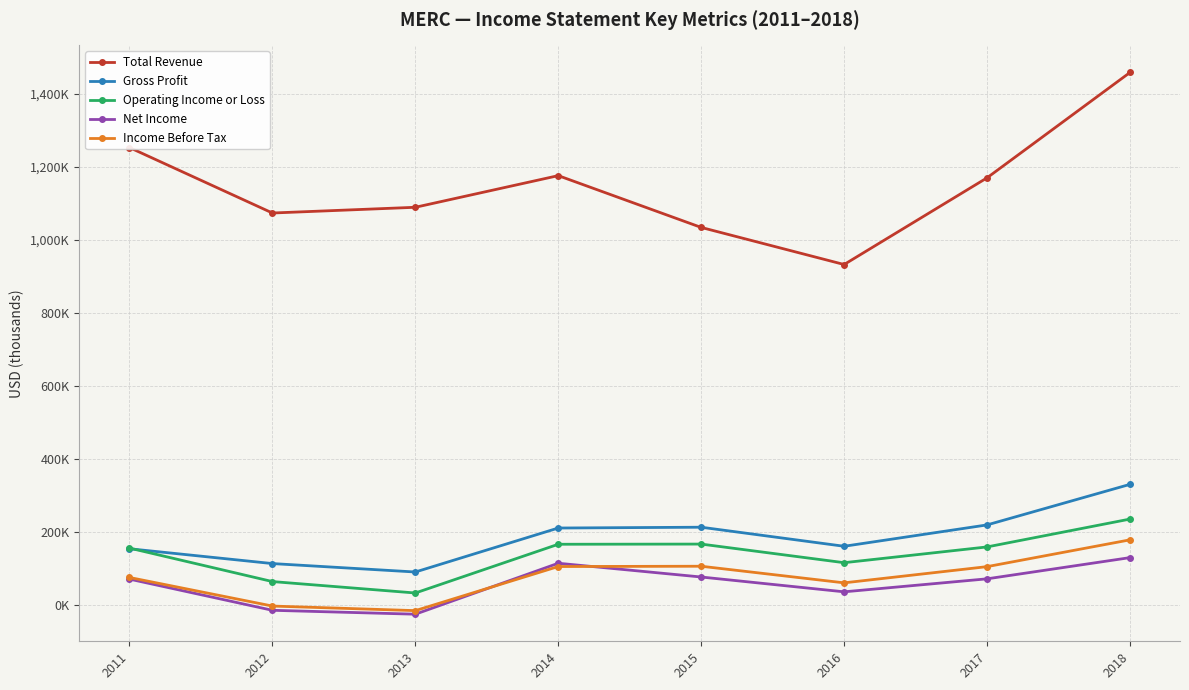

What is the value of the Income Before Tax point at the 6th from the left?

59500